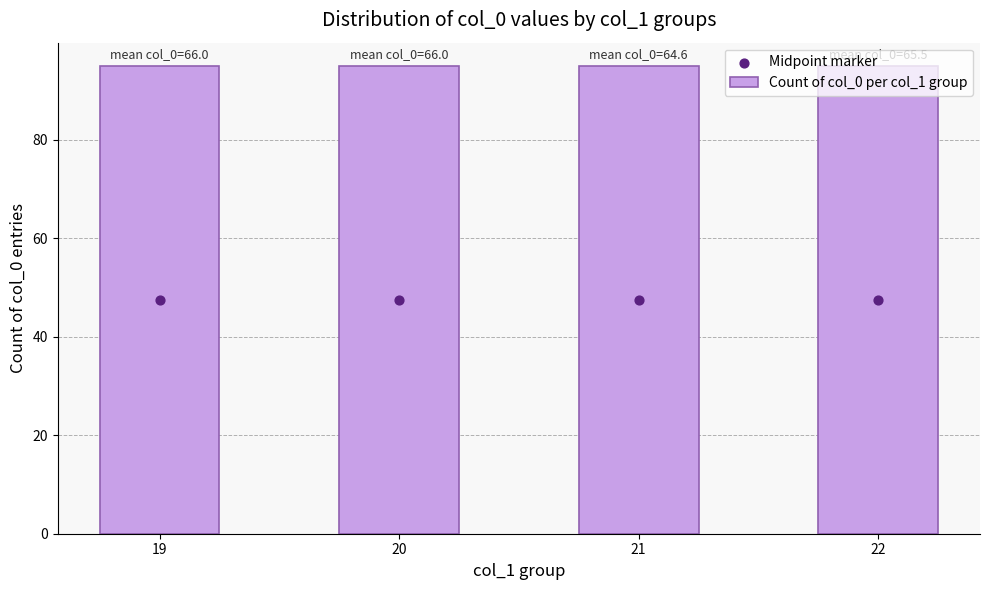

At which category is the sum across all series the highest?

19